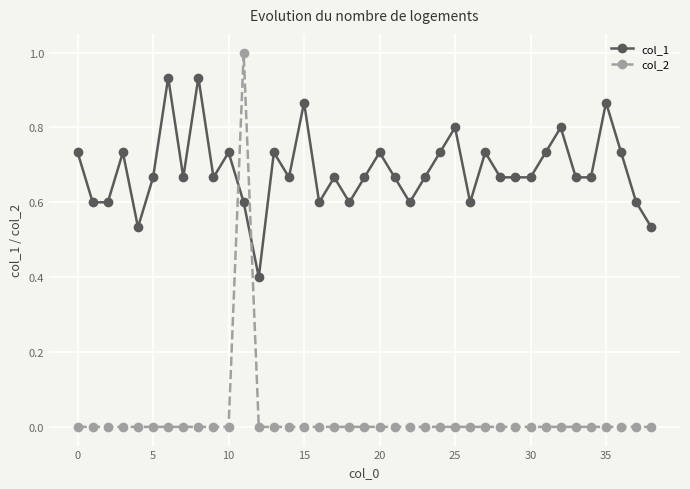

How many series are shown in this chart?

2